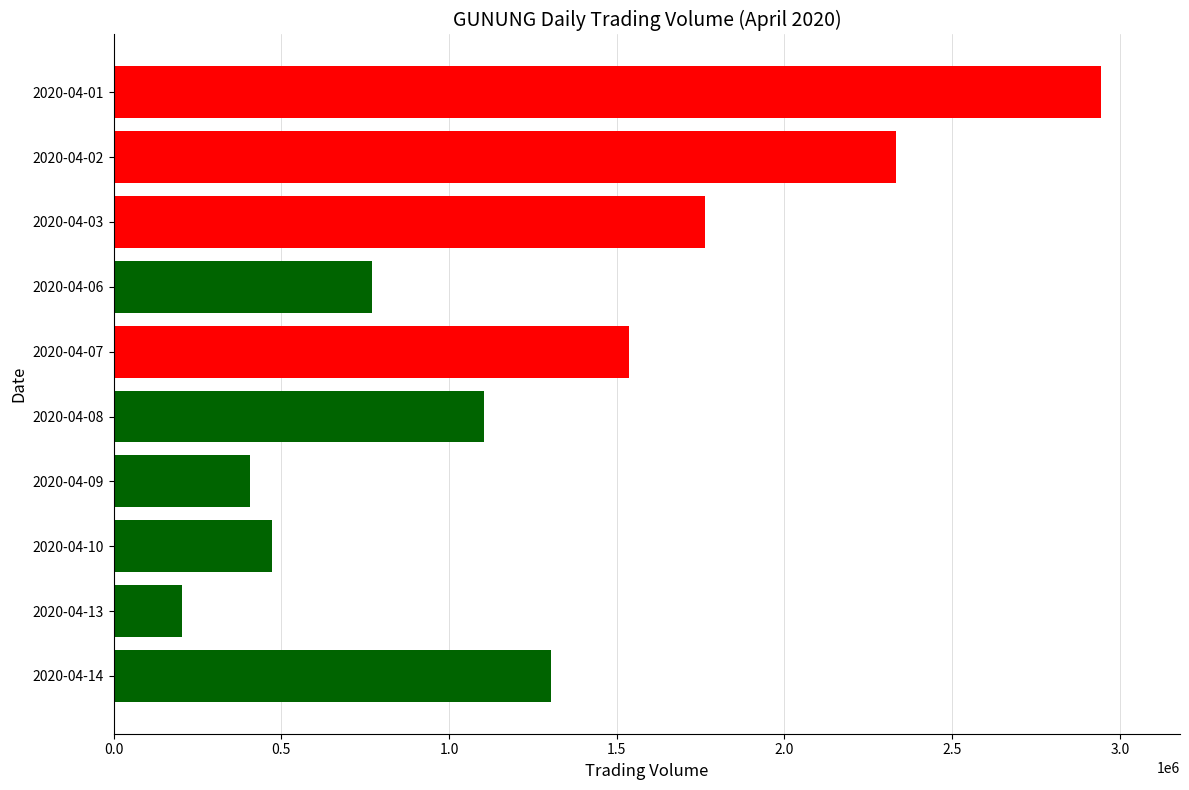

Reading bottom to top, list all the values displayed in this chart.

2020-04-14=1303700	2020-04-13=204300	2020-04-10=470800	2020-04-09=407400	2020-04-08=1105400	2020-04-07=1537400	2020-04-06=769300	2020-04-03=1763300	2020-04-02=2331600	2020-04-01=2943800